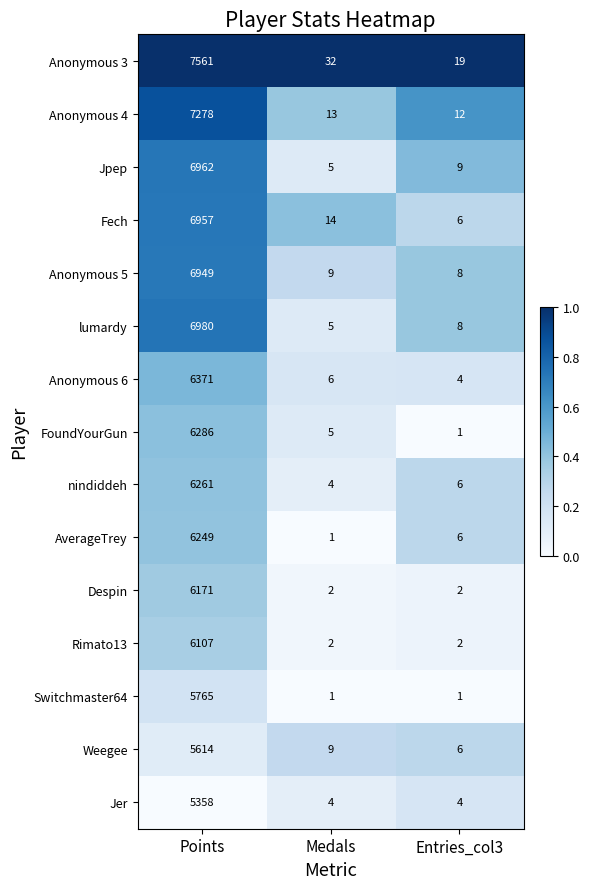

What is the difference between the Weegee values at Points and Entries_col3?

5608